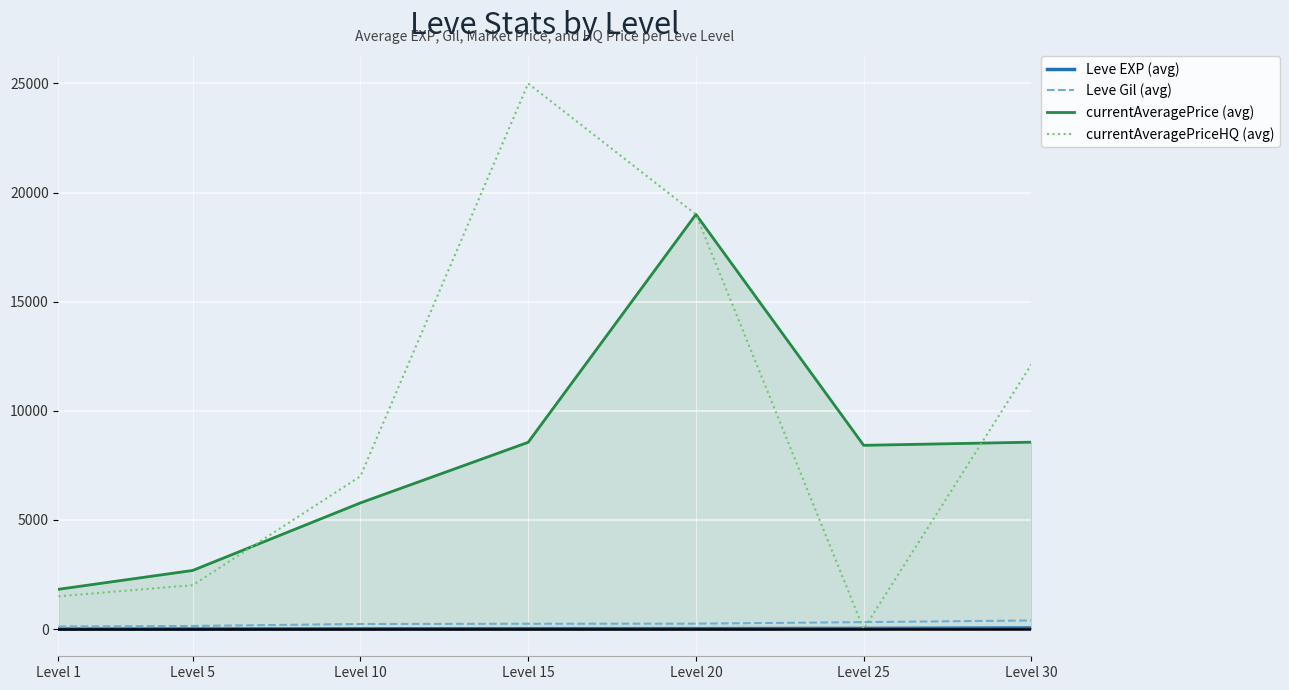

How many data points in Leve EXP (avg) are less than 15?

3